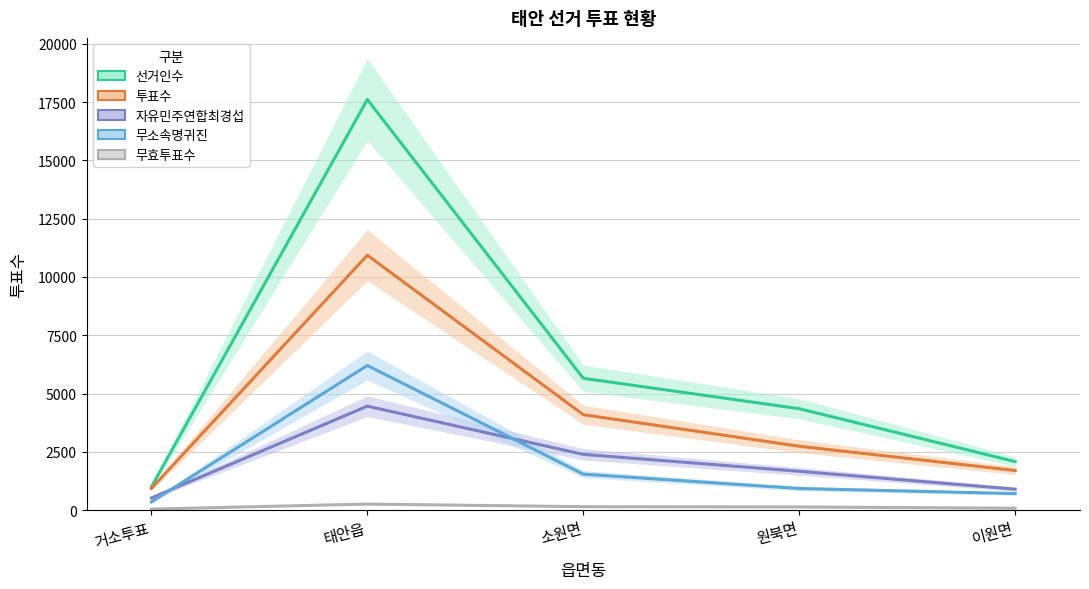

Is the value of 선거인수 at 태안읍 greater than the value of 무효투표수 at 소원면?

Yes